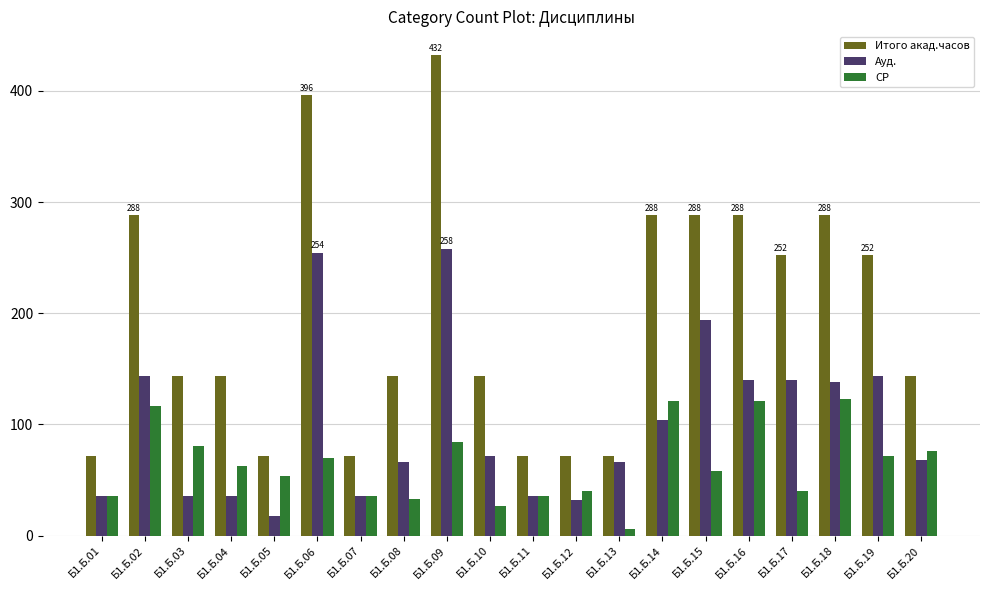

What is the spread (max minus min) of values at Б1.Б.17?

212